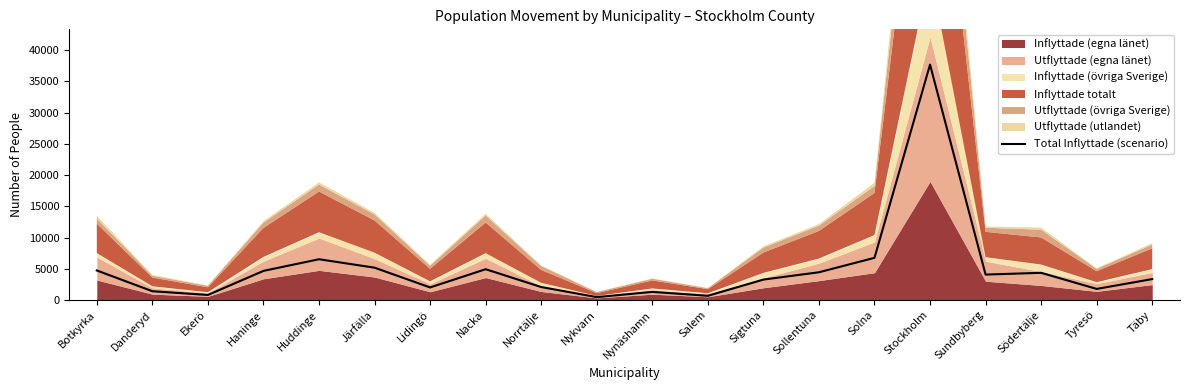

Where is the data nearest to the value 19073?

Solna